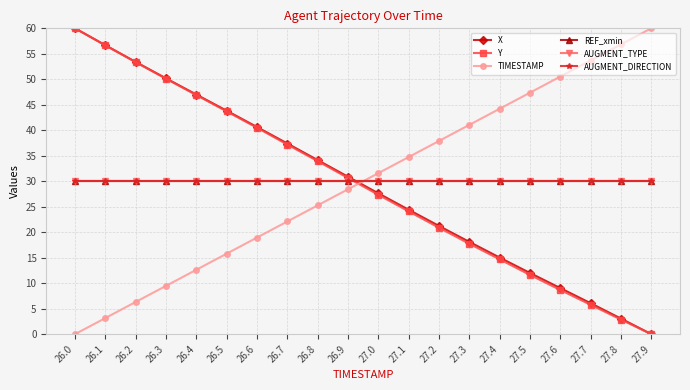

Which series has the largest range (max minus min)?

X